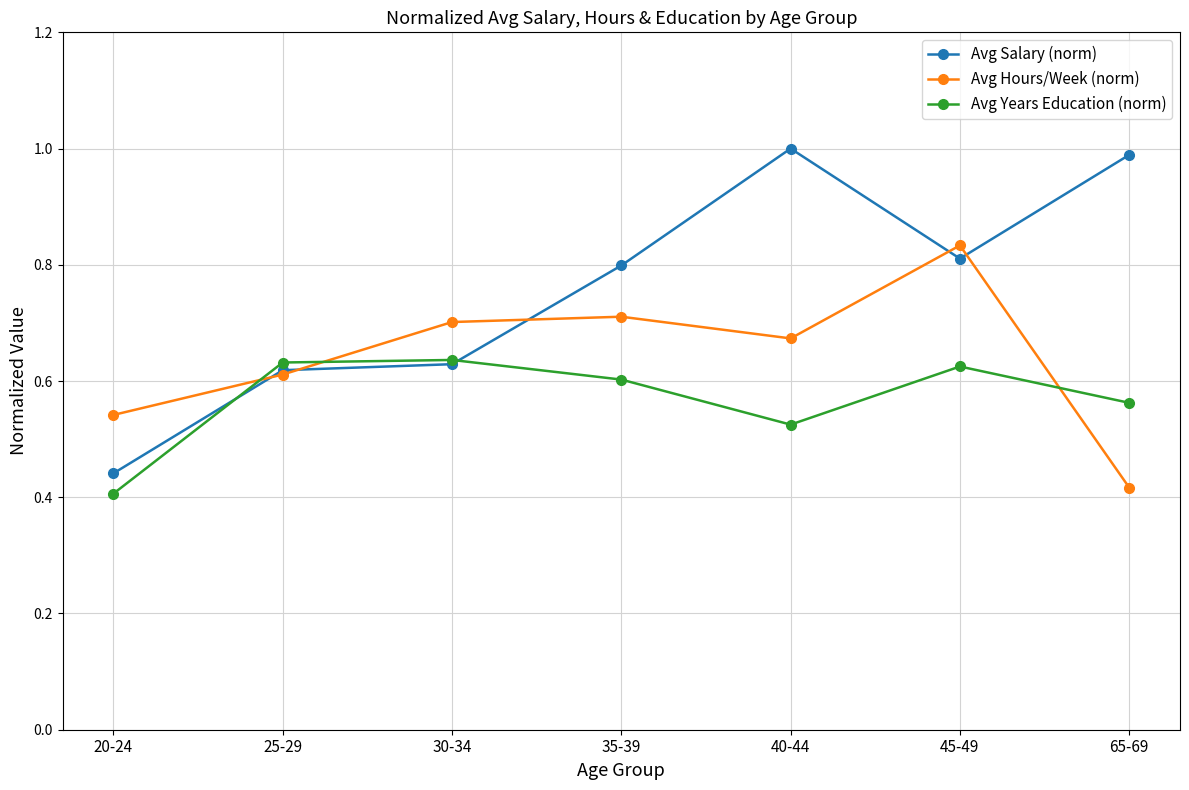

What is the difference between the second highest and minimum values in the Avg Hours/Week (norm) series?

0.3